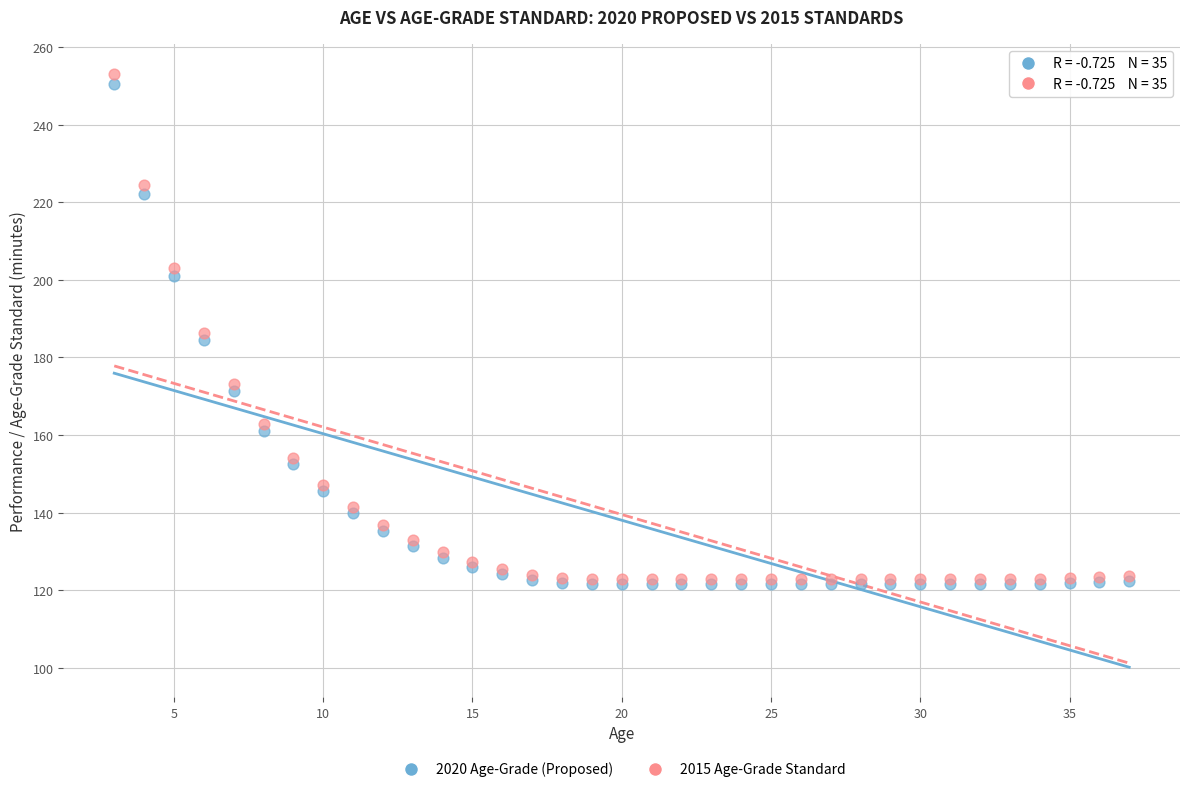

Which series has the largest Y range (max minus min)?

2015 Age-Grade Standard